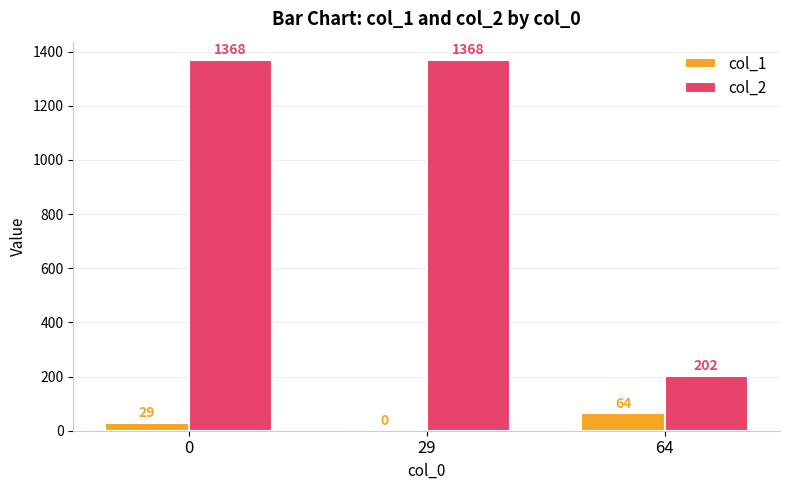

Which series has the largest total across all categories?

col_2